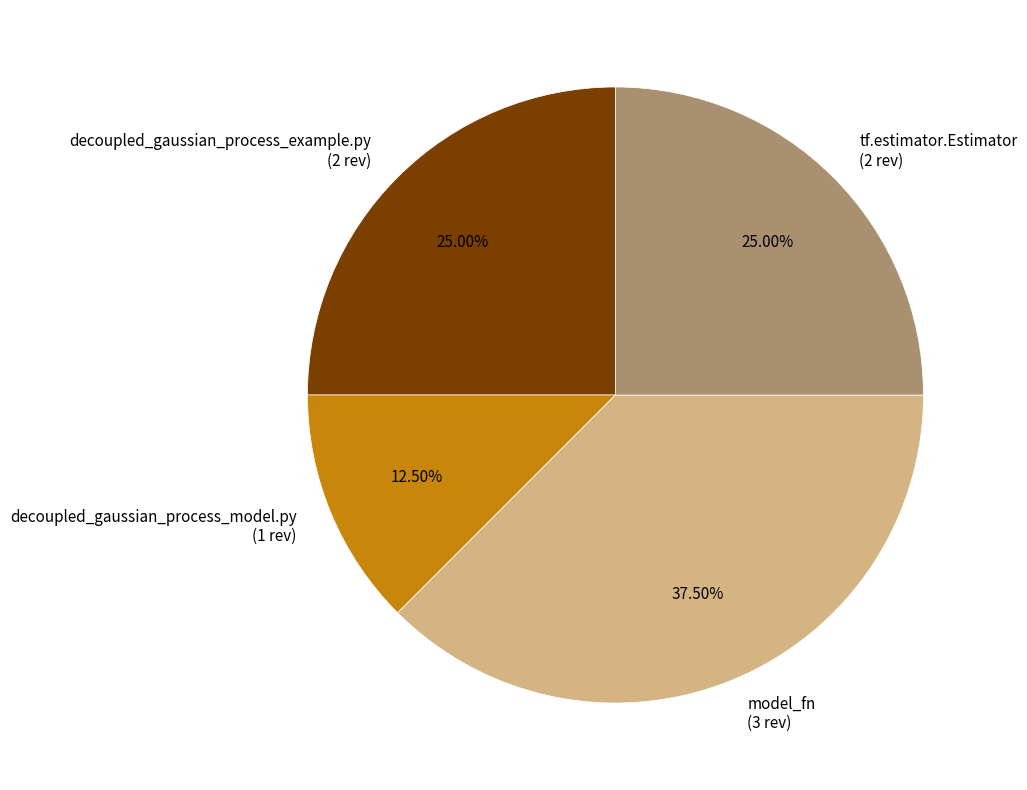

Does decoupled_gaussian_process_model.py represent more than half of the total?

No